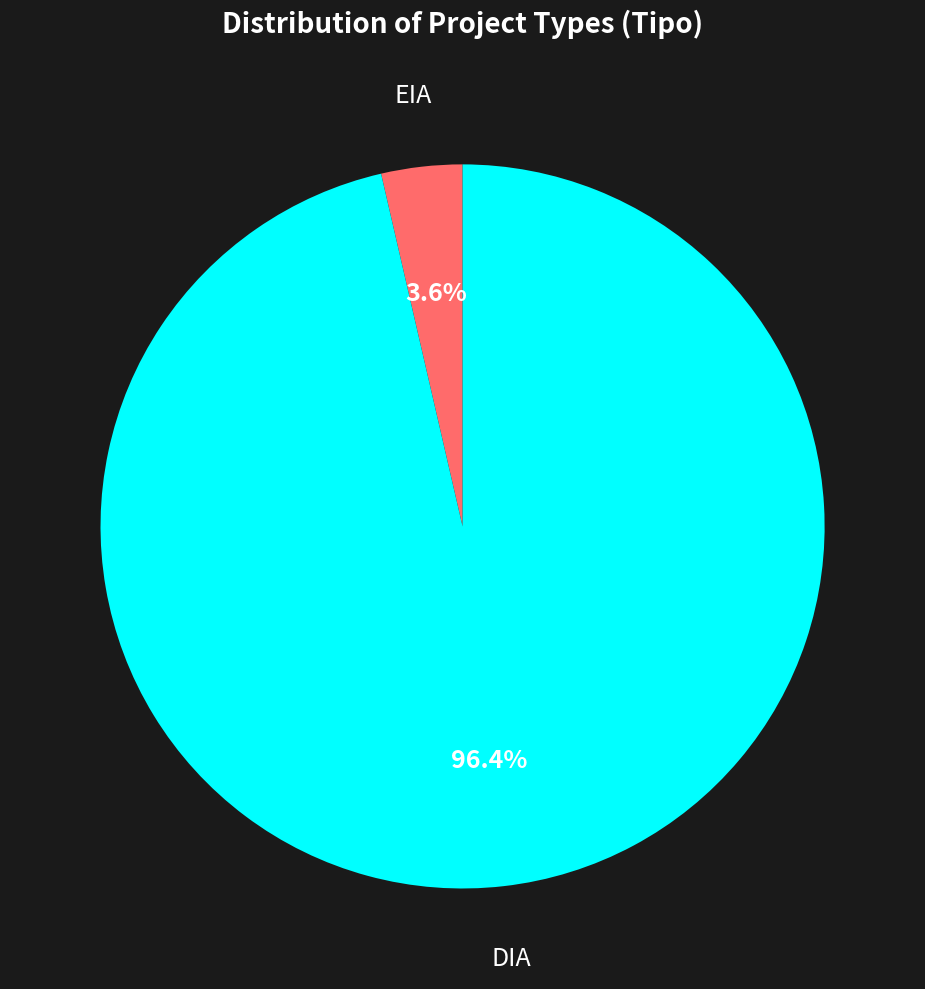

What is the largest slice in the pie chart?

DIA